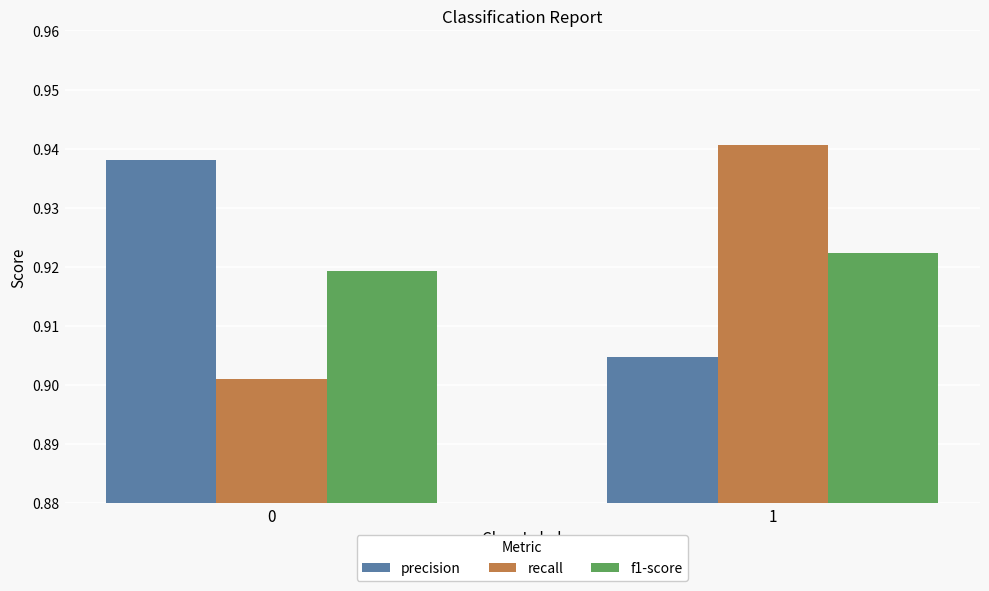

Which series has the largest range (max minus min)?

recall